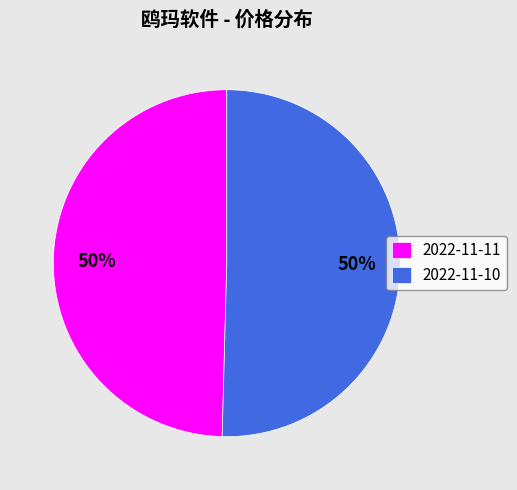

True or false: 2022-11-10 accounts for 50% of the total.

True